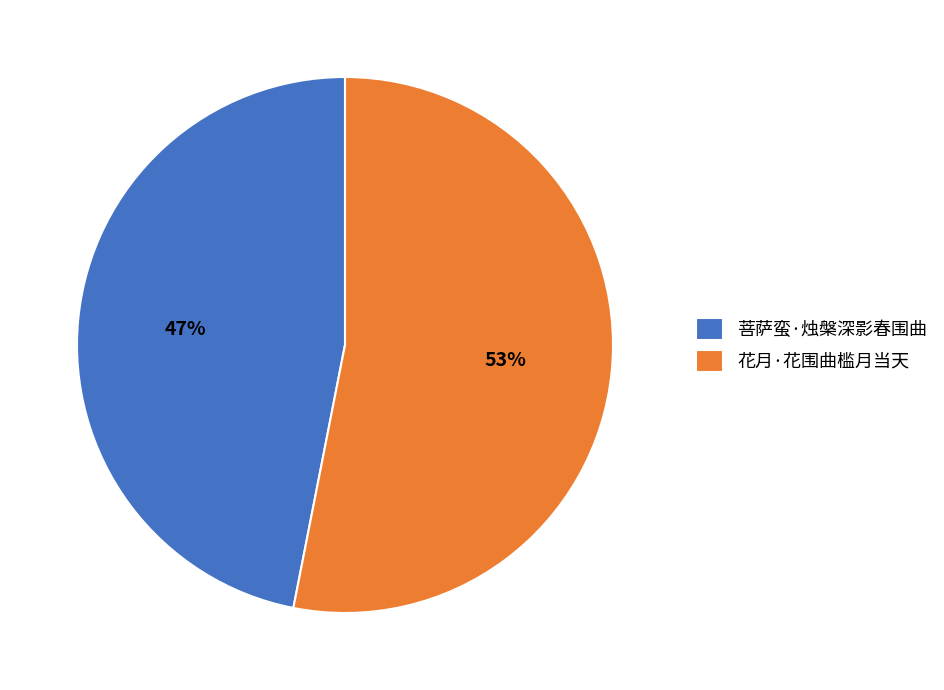

To the nearest percent, what is the difference between the 菩萨蛮·烛槃深影春围曲 and 花月·花围曲槛月当天 slice percentages?

6%